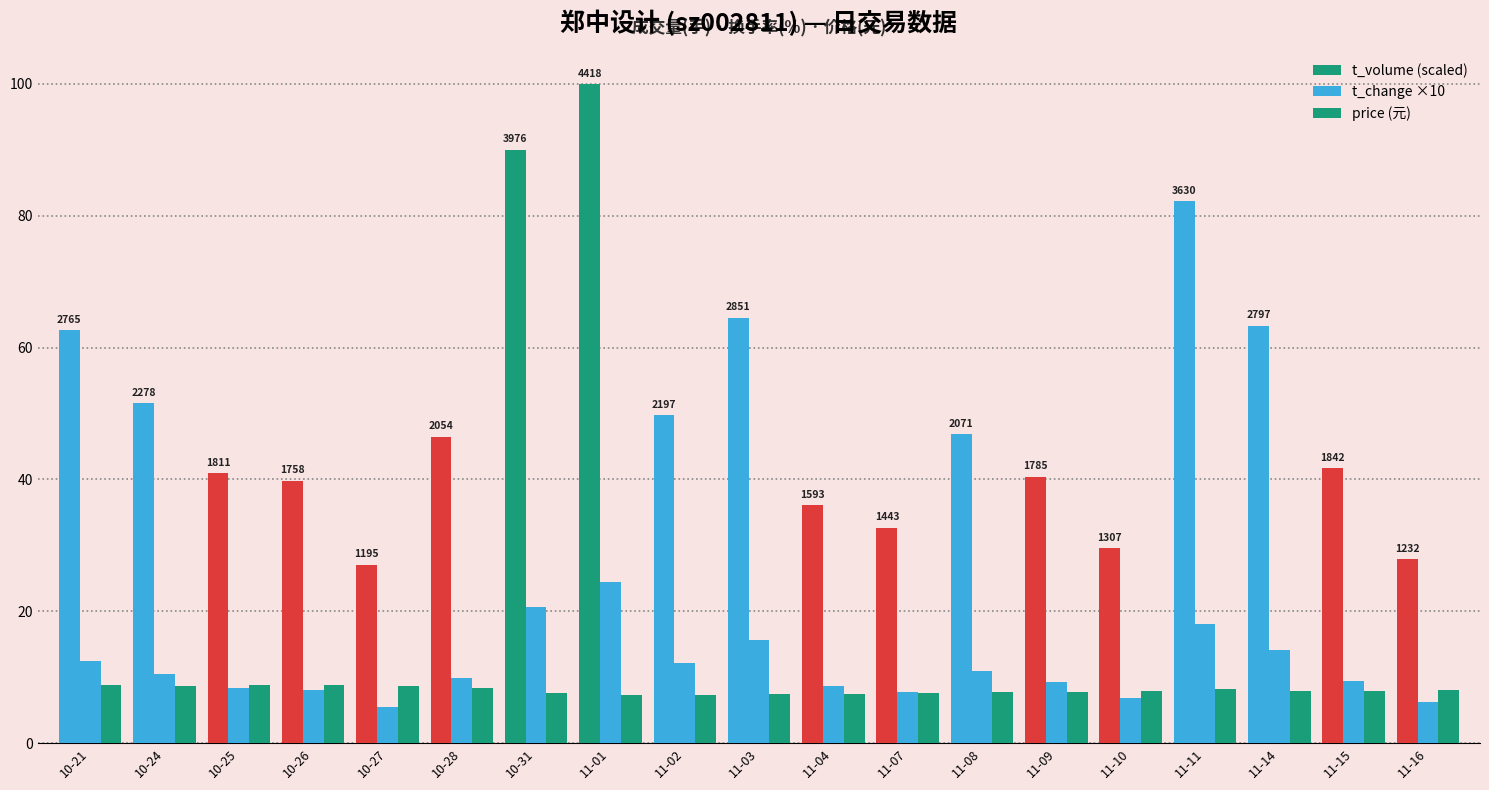

Does the chart contain stacked bars?

No